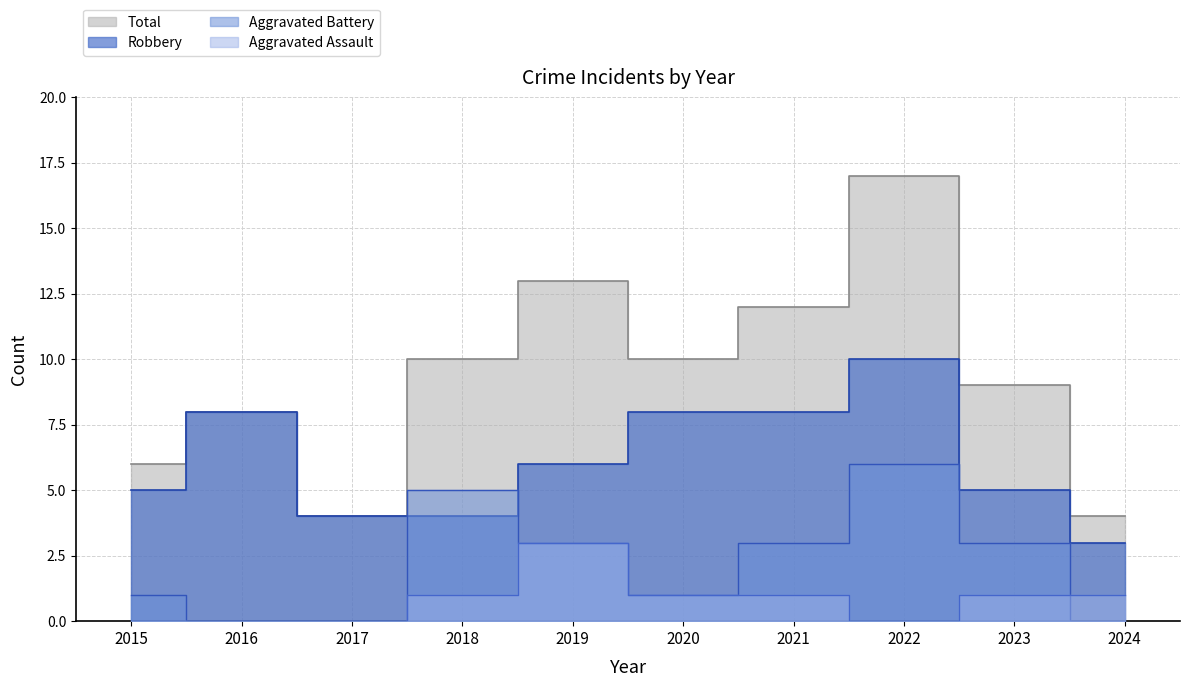

What is the spread (max minus min) of values at 2015?

6